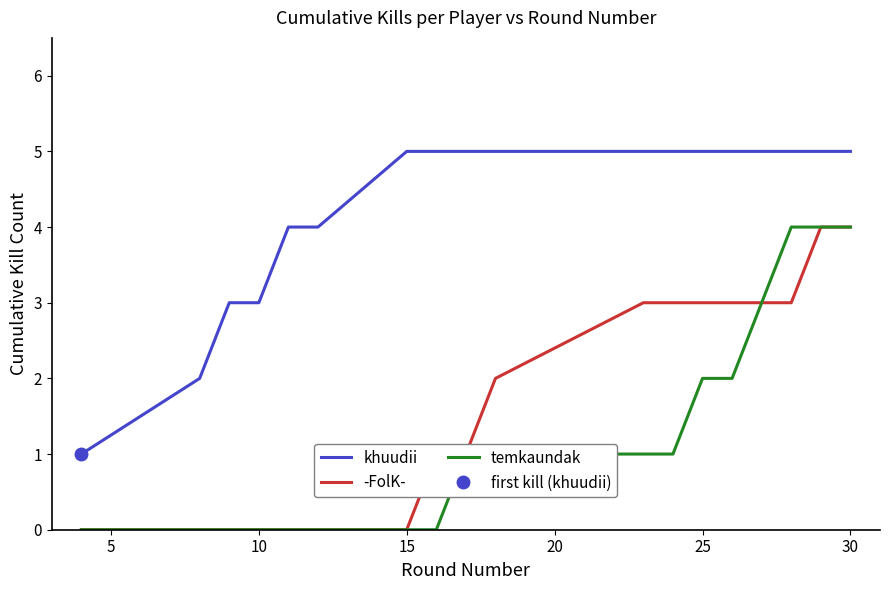

Is it true that -FolK- equals 3 at 25?

True